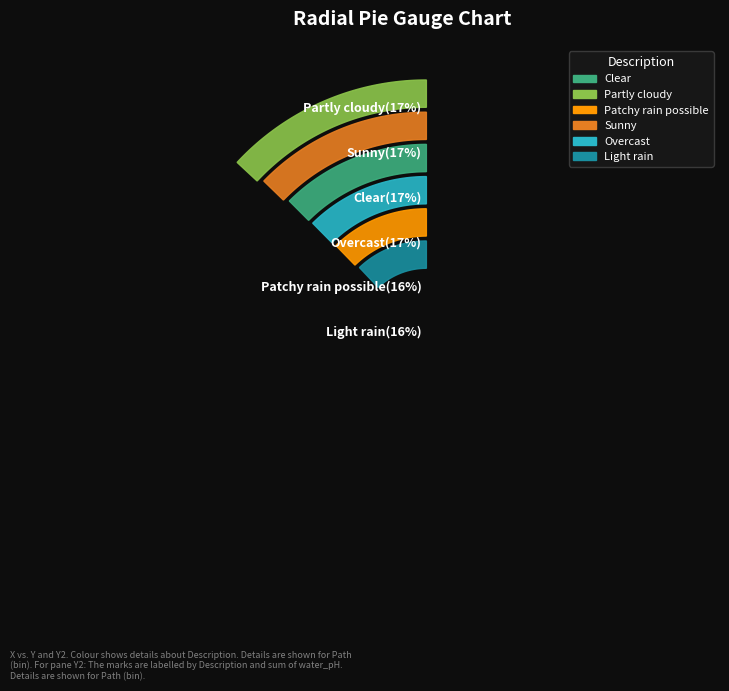

To the nearest percent, what is the difference between the largest and smallest slice percentages?

1%